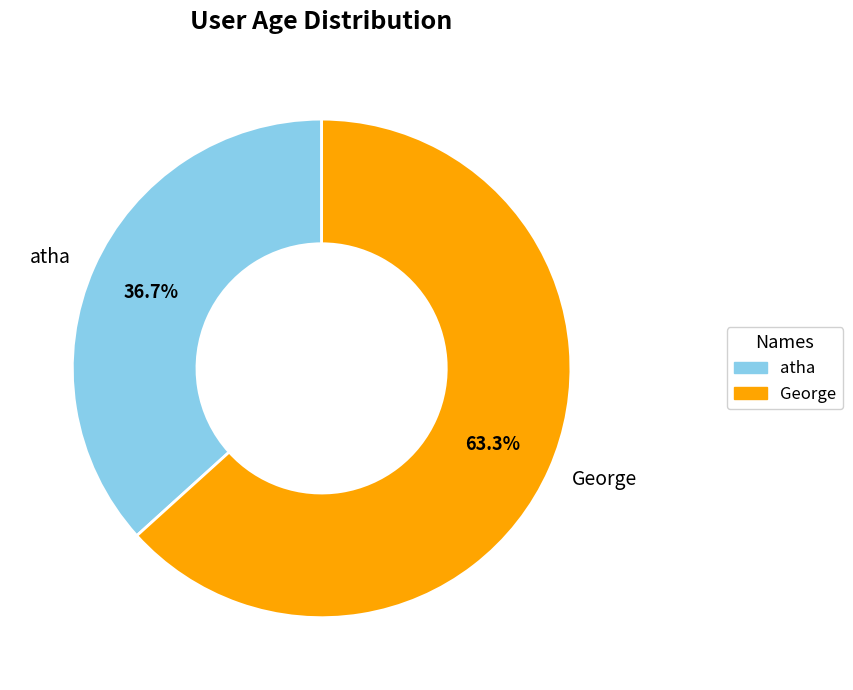

How many segments does this pie chart have?

2